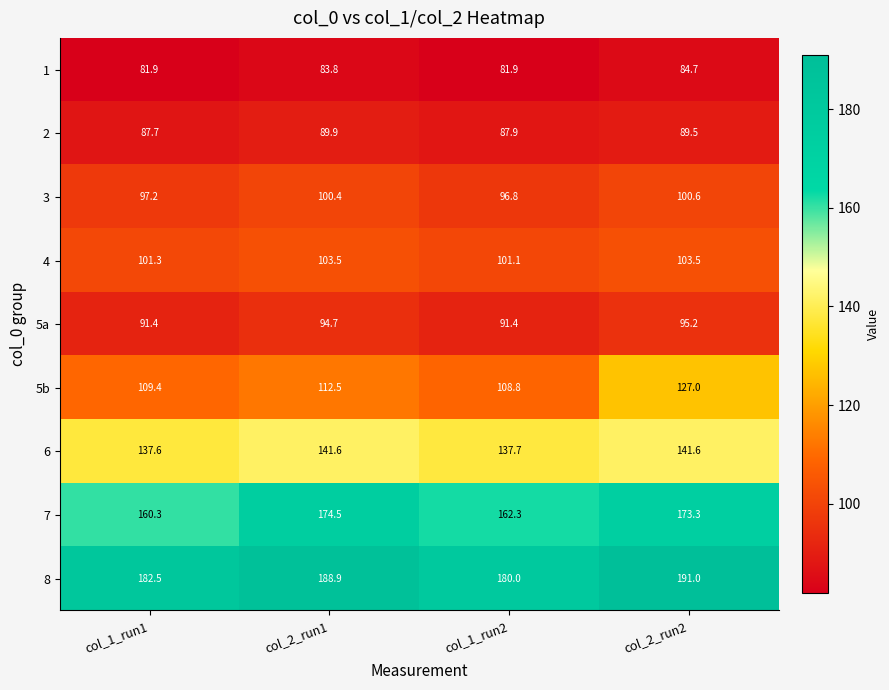

What is the maximum value for 4?

103.5